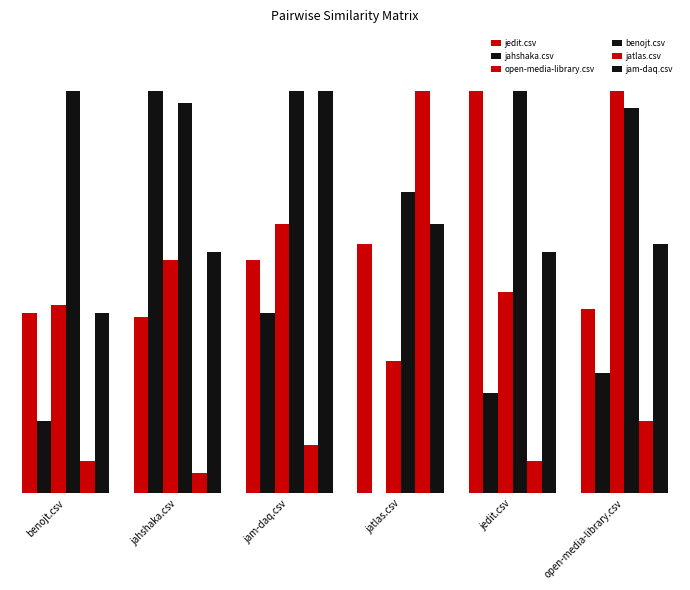

List the labels in order of jahshaka.csv value, smallest first.

jatlas.csv, benojt.csv, jedit.csv, open-media-library.csv, jam-daq.csv, jahshaka.csv